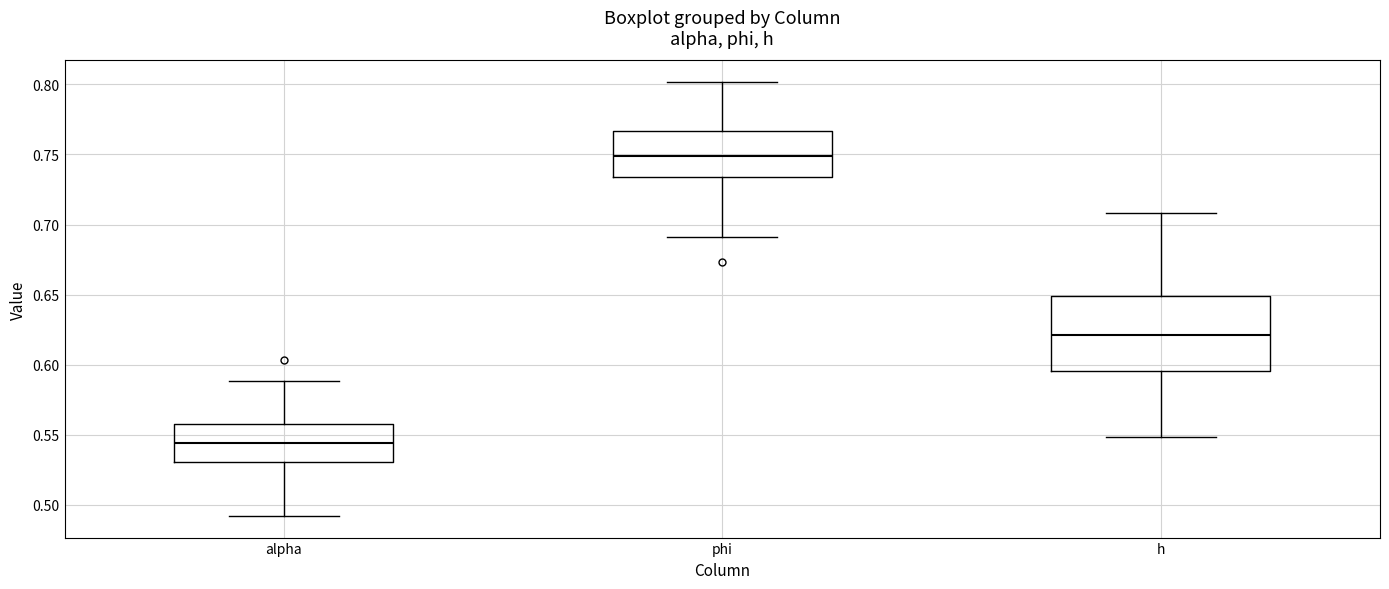

Reading left to right, transcribe this box plot: for each box, give where its median line is, the range the box spans, and where its two whiskers end, as read against the y-axis. The values are not printed on the chart, so give them approximately, as read against the axis.

alpha: median 0.545, box 0.530 to 0.560, whiskers 0.490 to 0.590
phi: median 0.750, box 0.735 to 0.765, whiskers 0.690 to 0.800
h: median 0.620, box 0.595 to 0.650, whiskers 0.550 to 0.710